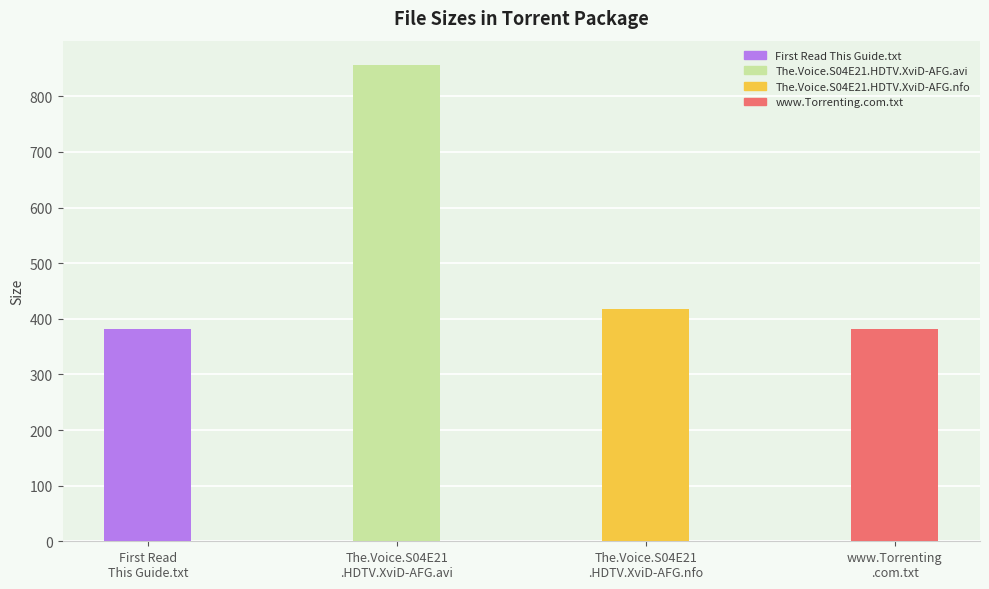

List the labels in order of value, largest first.

The.Voice.S04E21.HDTV.XviD-AFG.avi, The.Voice.S04E21.HDTV.XviD-AFG.nfo, First Read This Guide.txt, www.Torrenting.com.txt